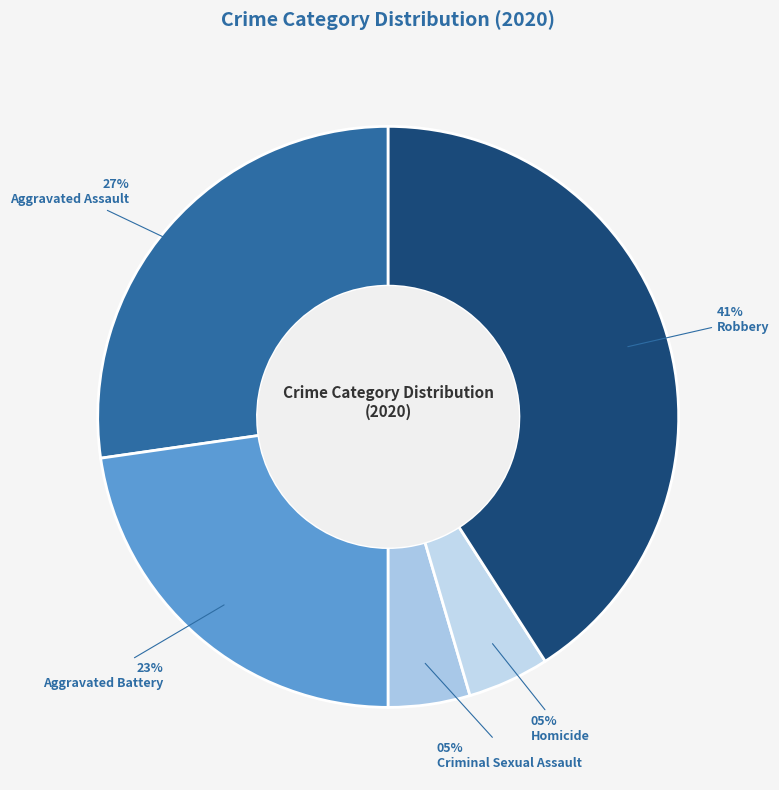

Which slice is the smallest?

Criminal Sexual Assault